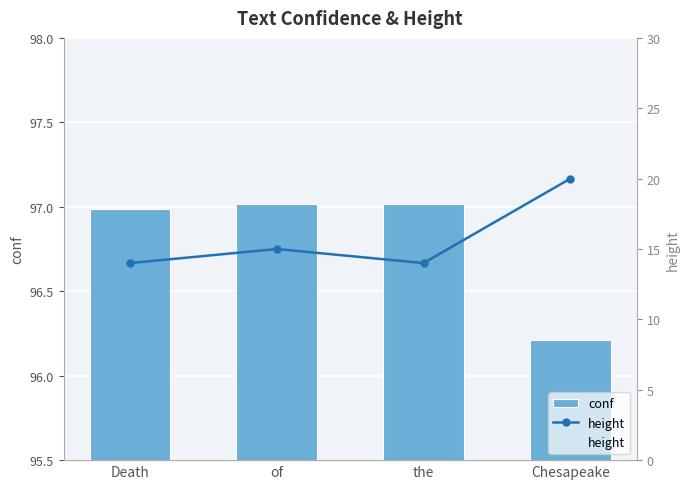

Are the bars horizontal?

No